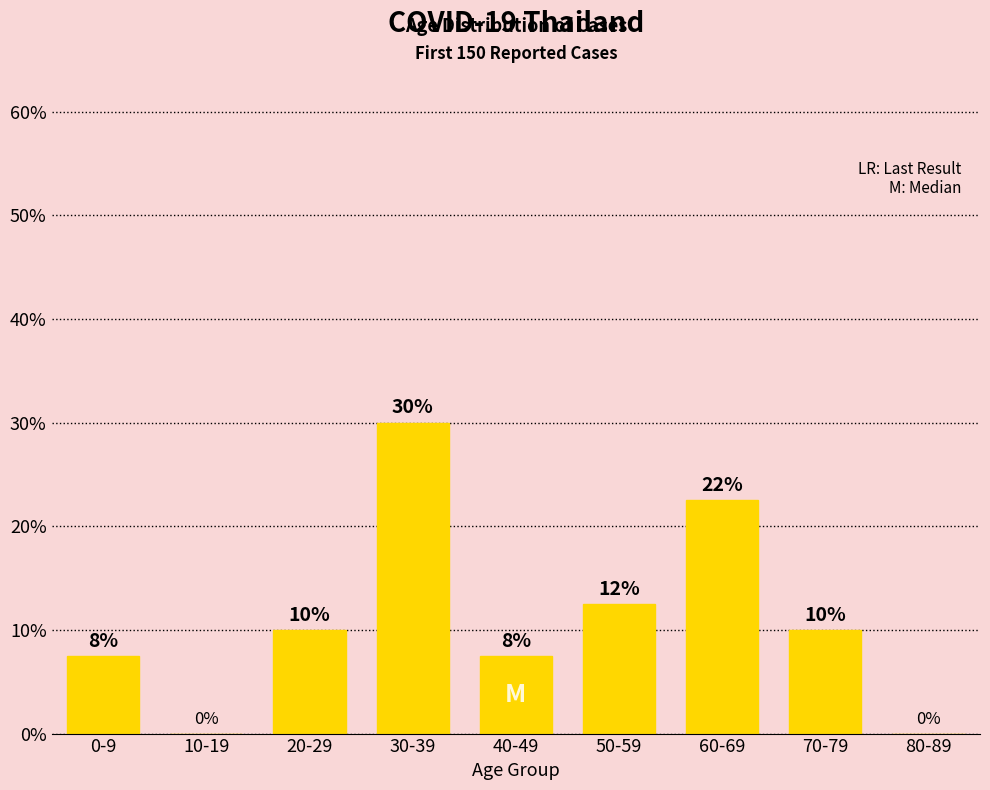

The value at 0-9 is 7.5. True or false?

True